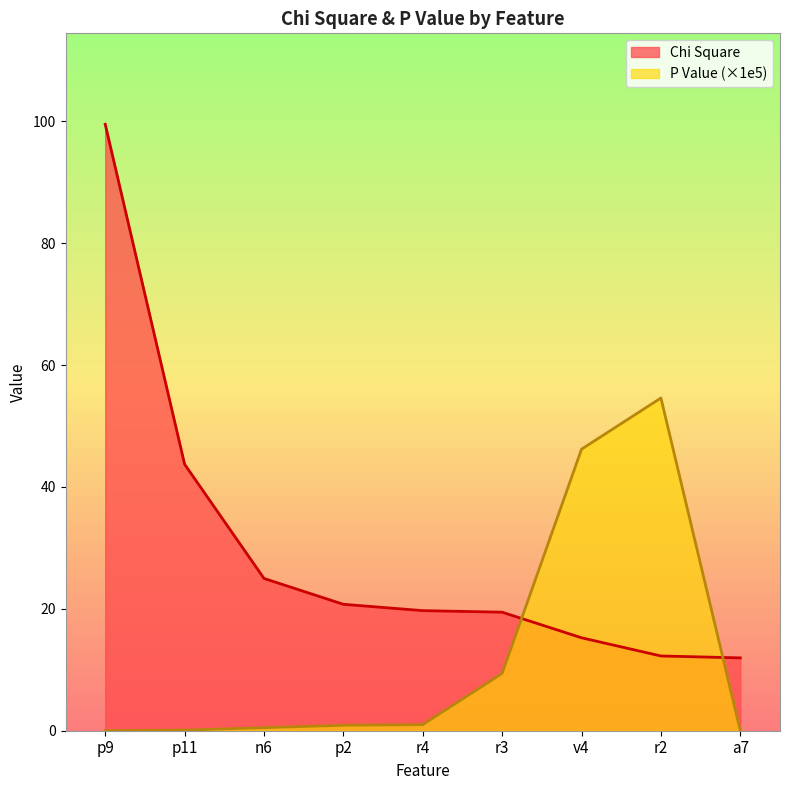

What is the difference between the maximum and minimum values in the P Value series?

54.6